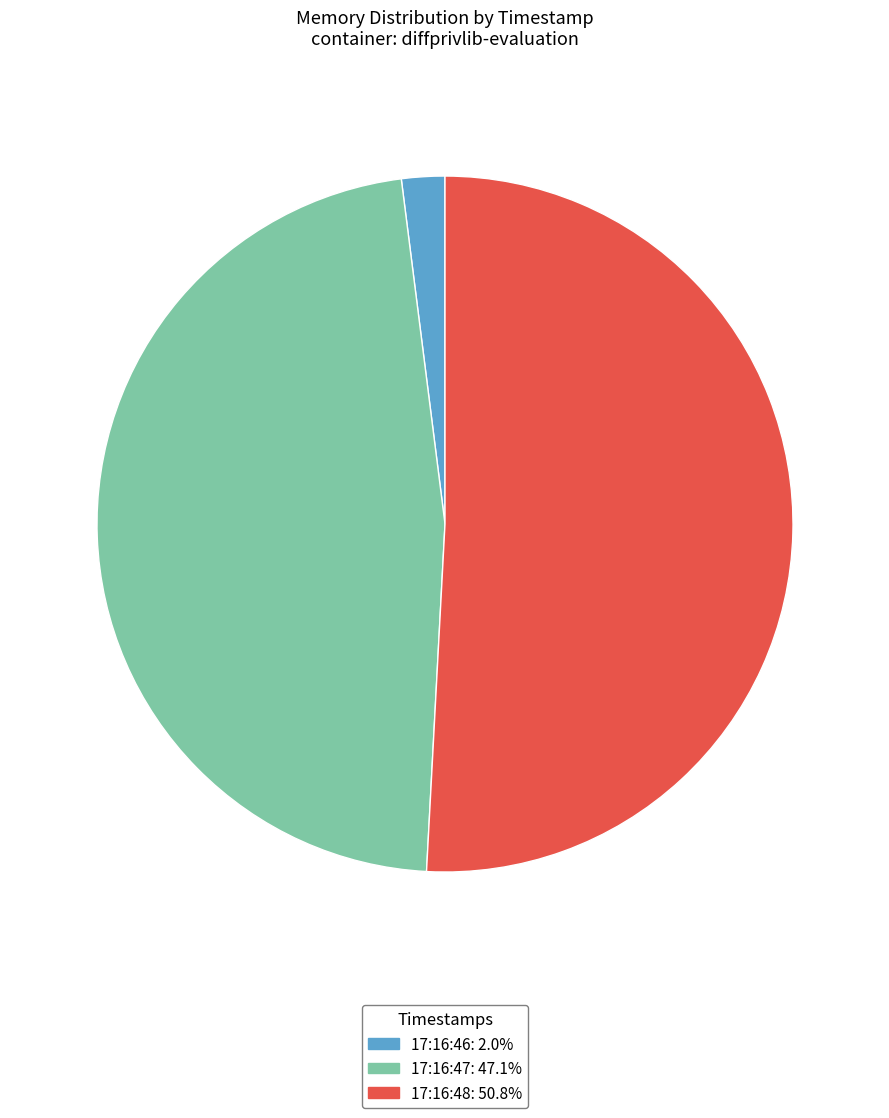

Does any single category account for the majority?

Yes